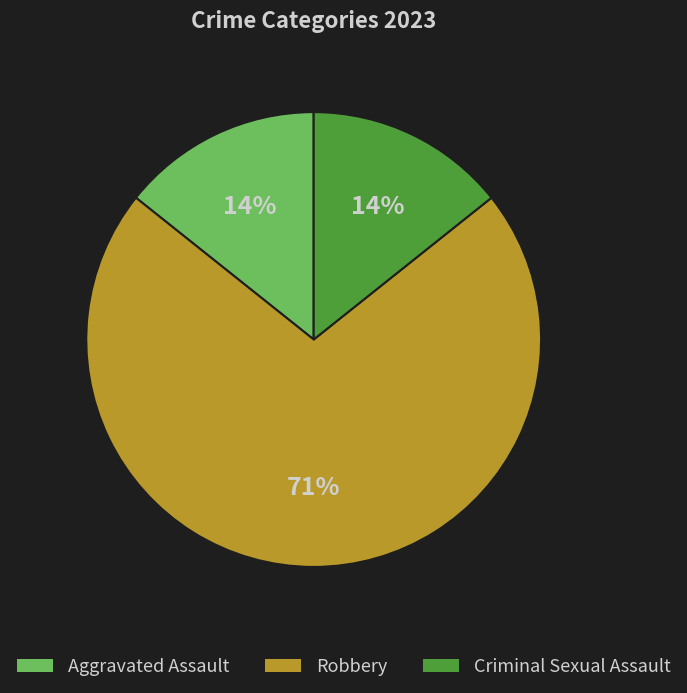

To the nearest percent, what is the average slice percentage?

33%